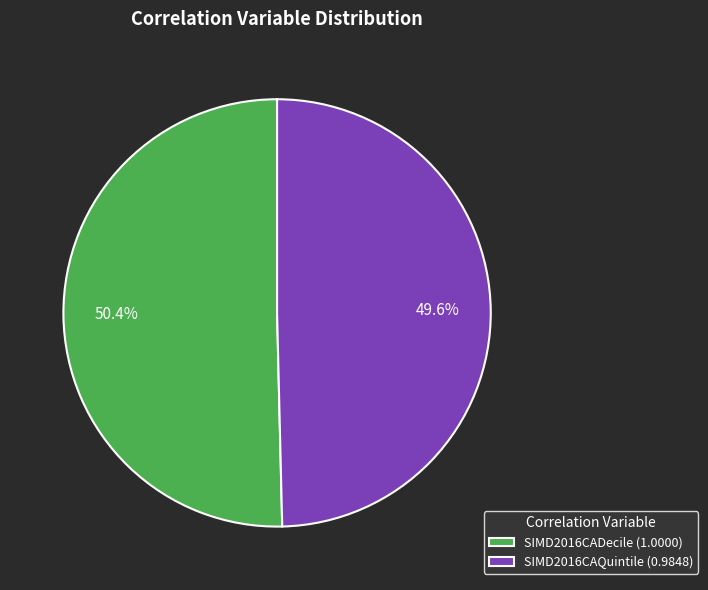

What is the smallest slice in the pie chart?

SIMD2016CAQuintile